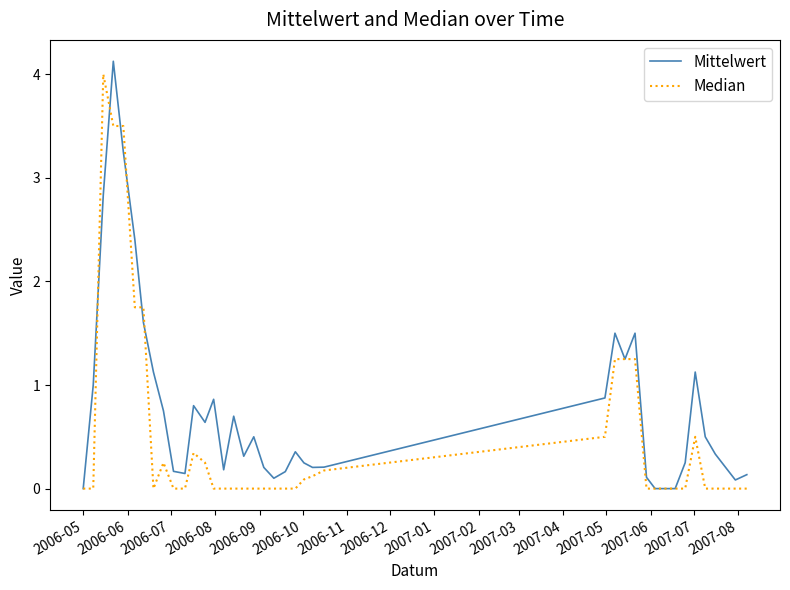

Which series has the largest total across all categories?

Mittelwert